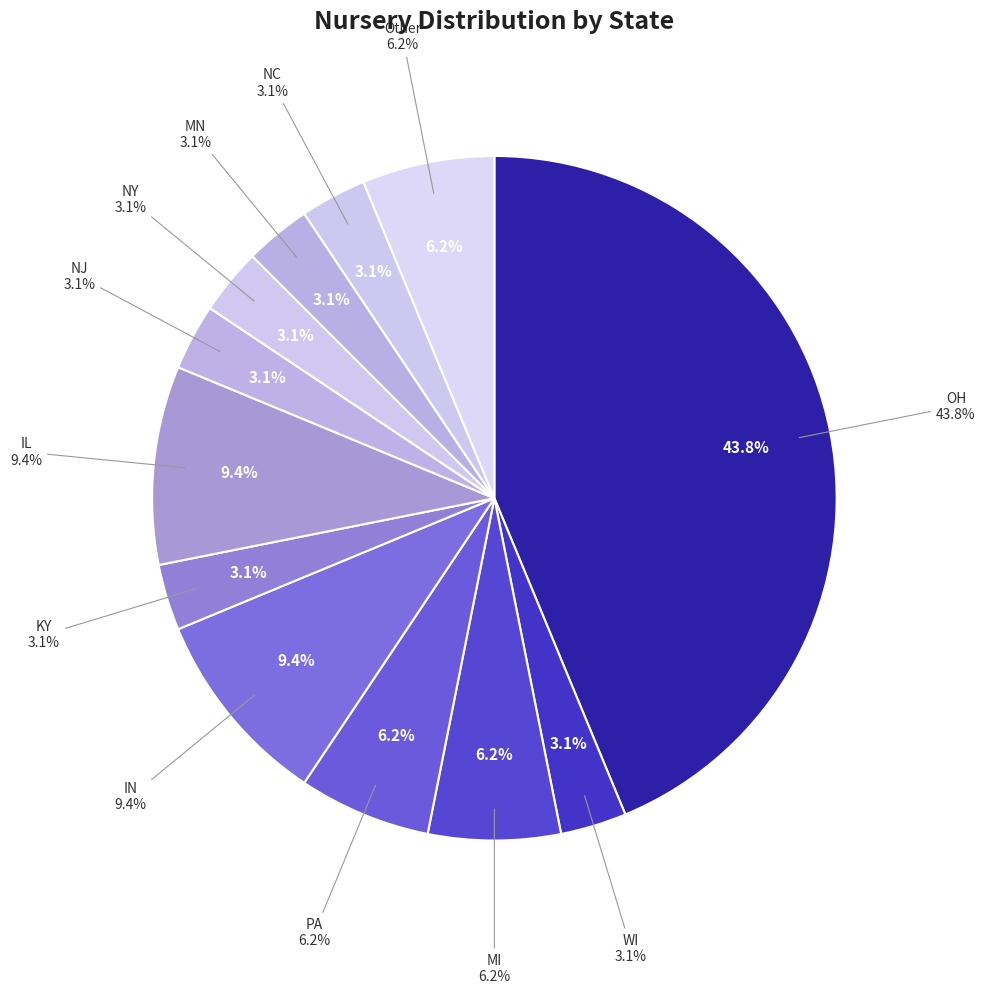

Is it true that NY is 15% of the pie?

False